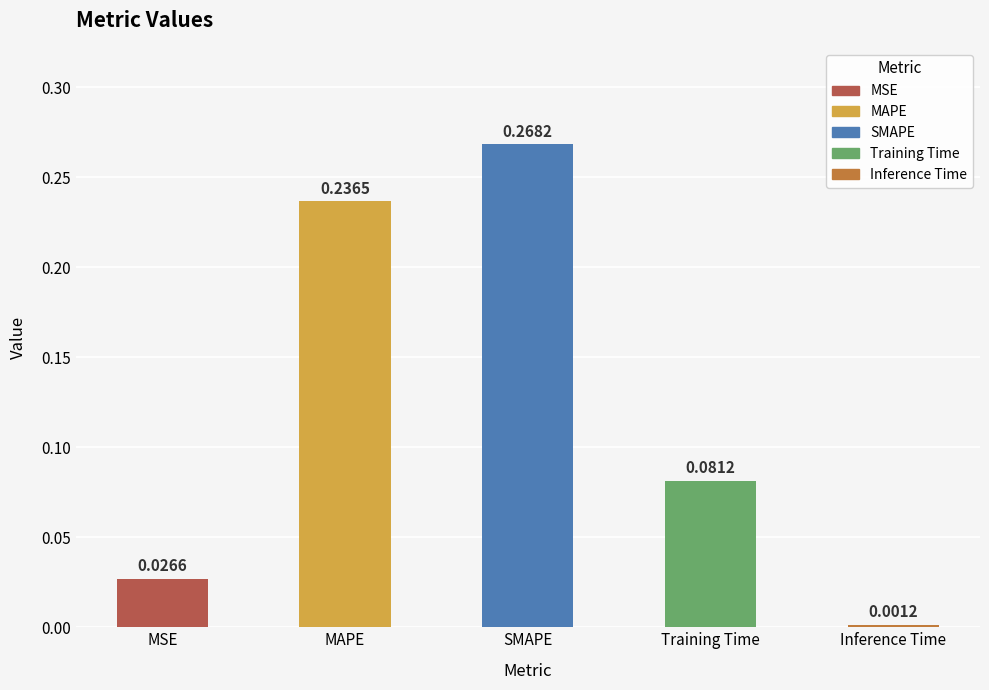

What is the sum of all values?

0.6